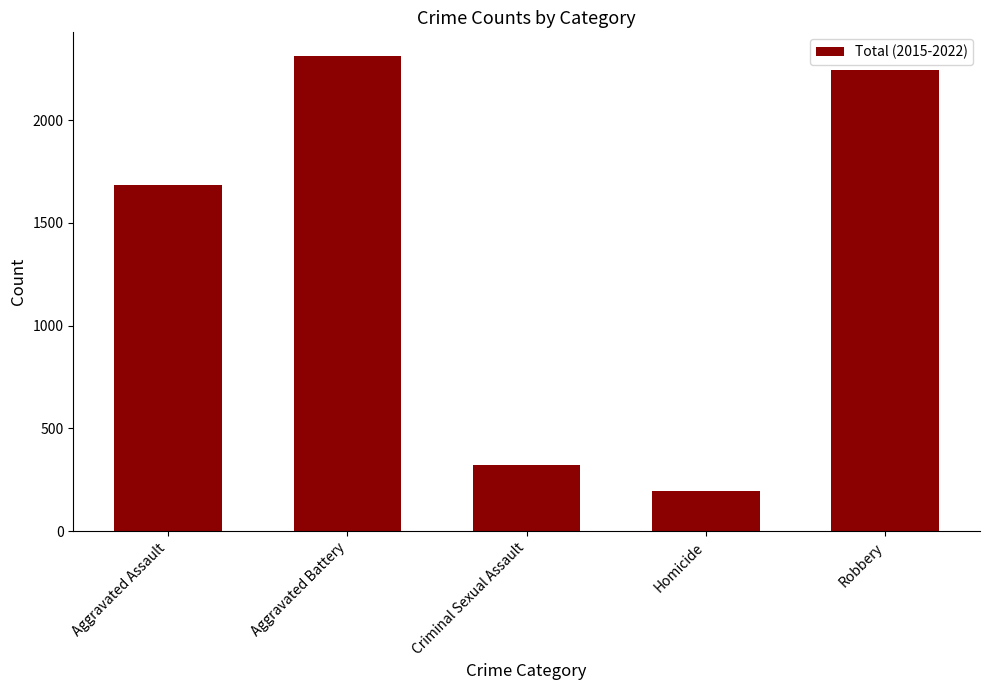

What is the change in value from Criminal Sexual Assault to Homicide?

-128